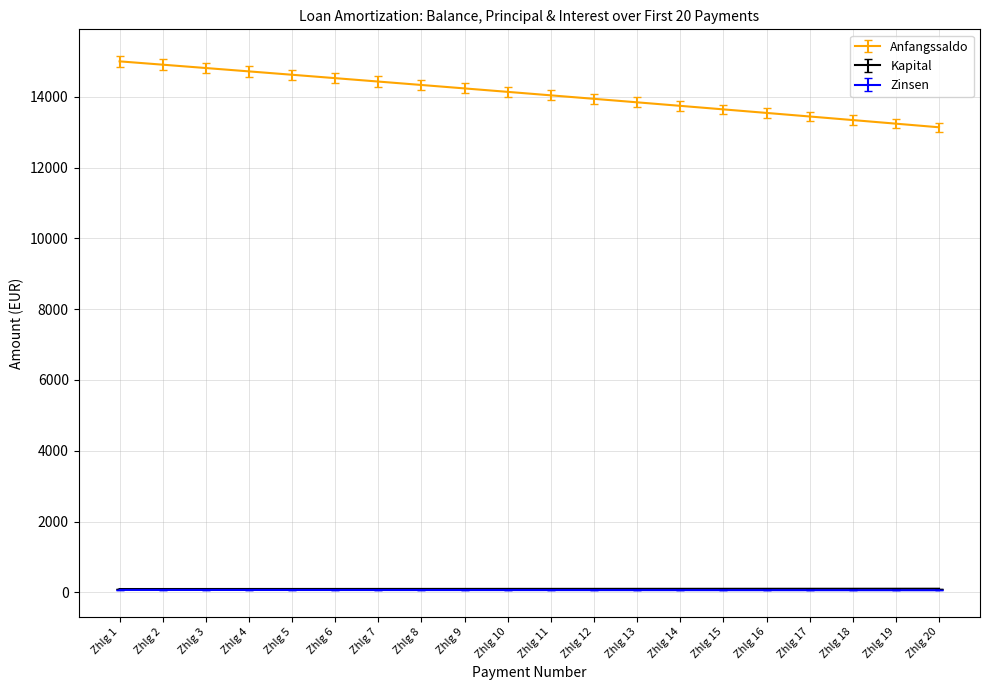

True or false: Anfangssaldo and Zinsen intersect in this chart.

False